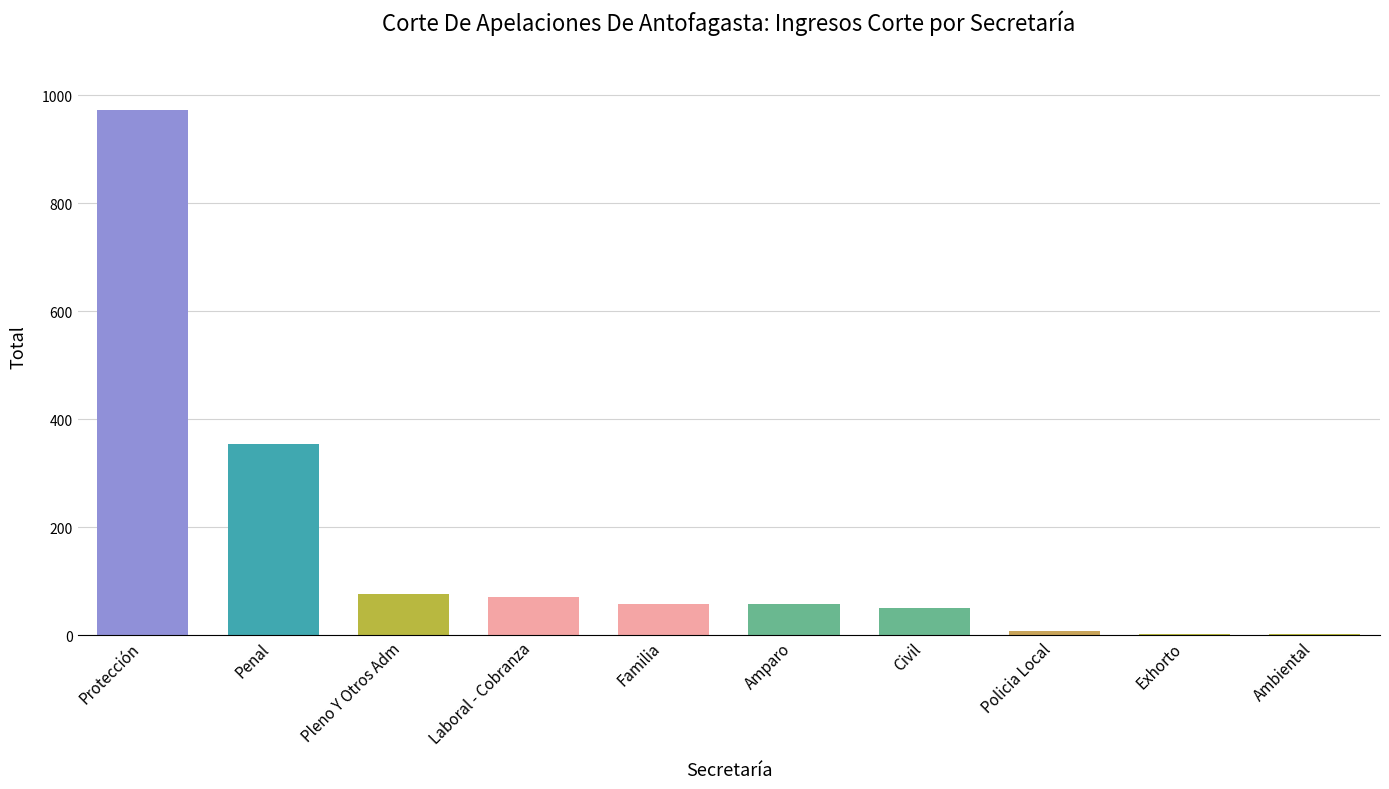

What is the sum of all values?

1650